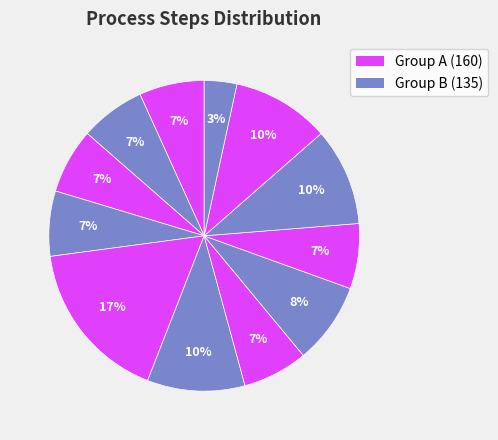

Count the number of slices in the pie.

12